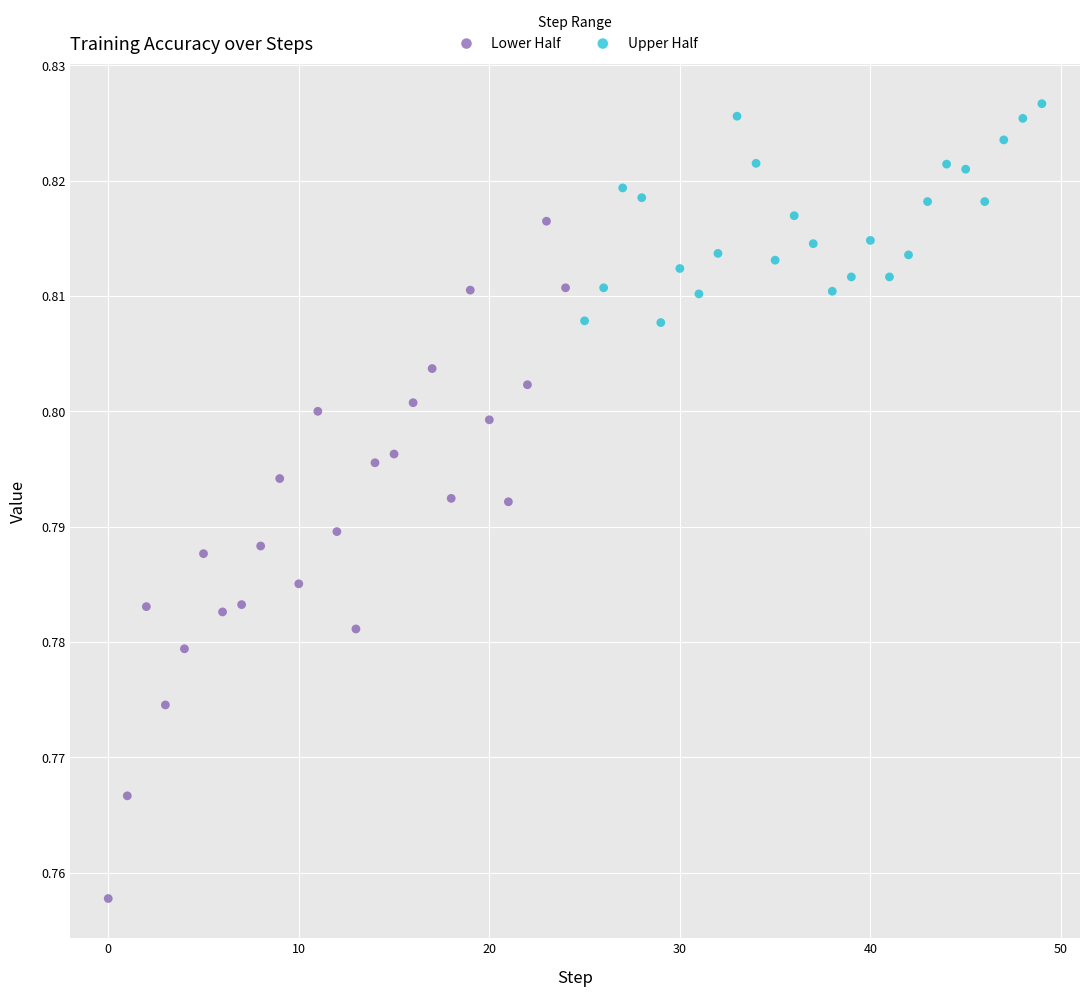

Which series reaches the maximum Y coordinate?

Upper Half